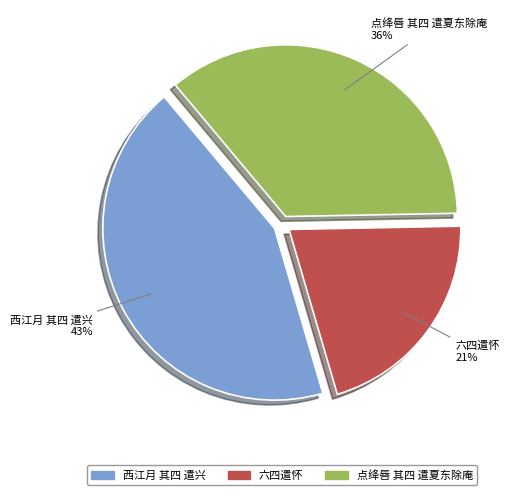

How many slices are in this pie chart?

3